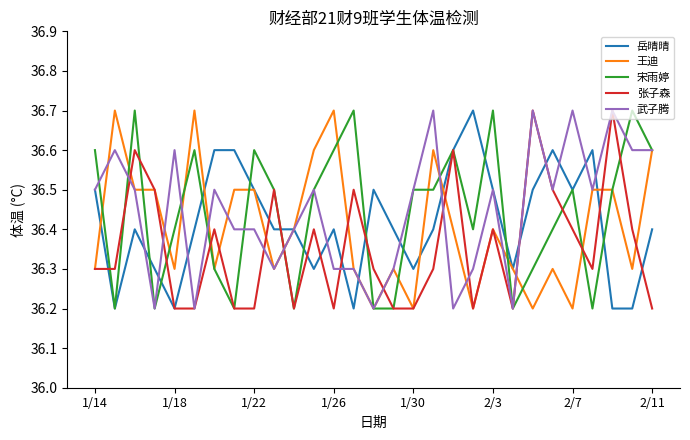

What is the lowest value of the 王迪 series?

36.2